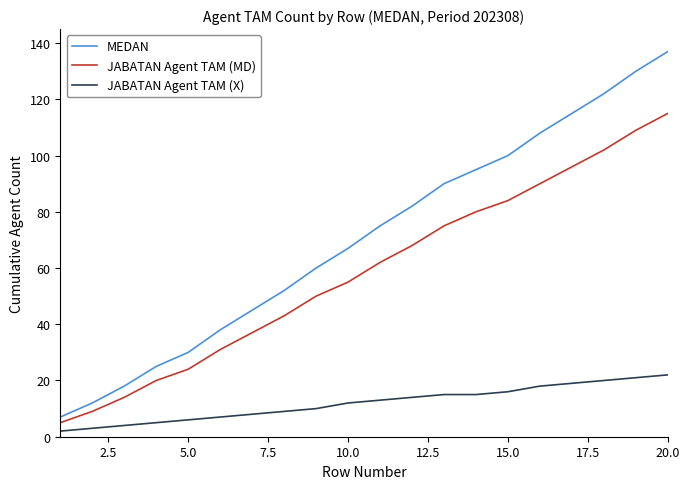

Which series has the largest total across all categories?

MEDAN